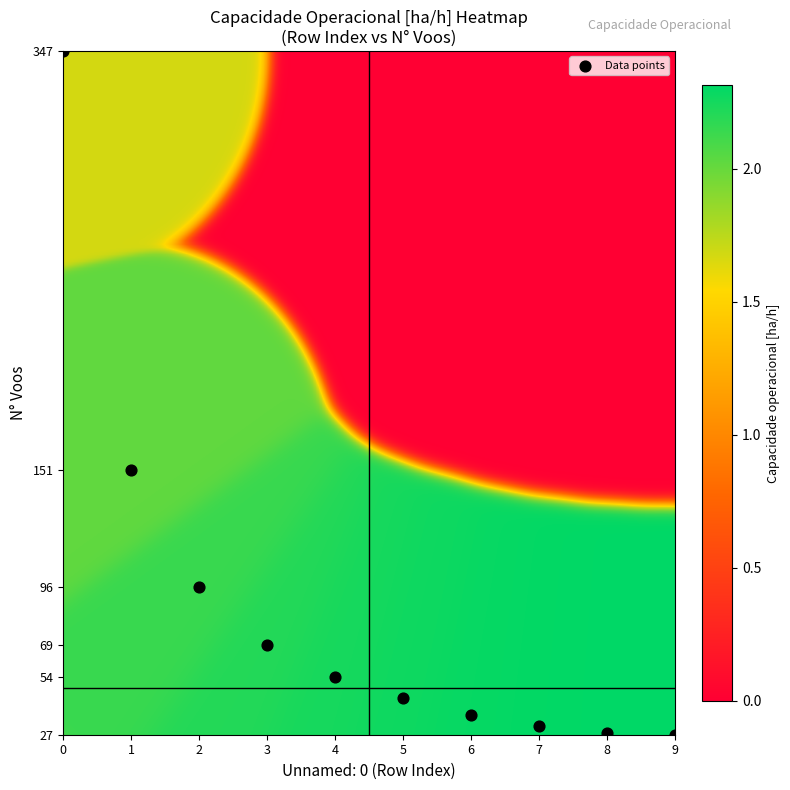

What is the range of Y values (max minus min)?

320